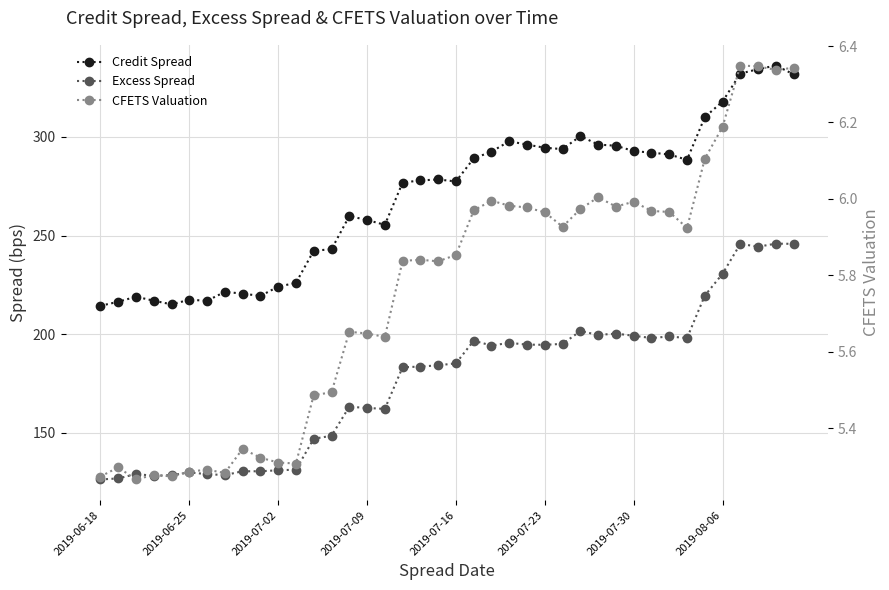

True or false: Credit Spread and Excess Spread cross at least once.

False